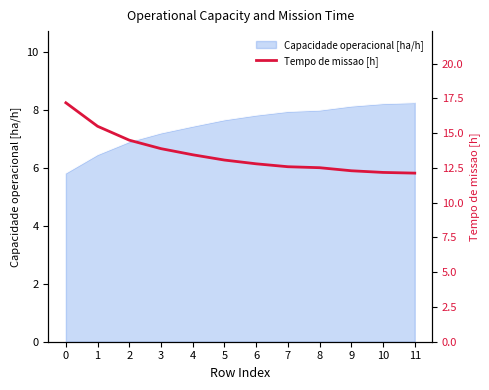

What is the sum of the values at 2 and 1?

30.0